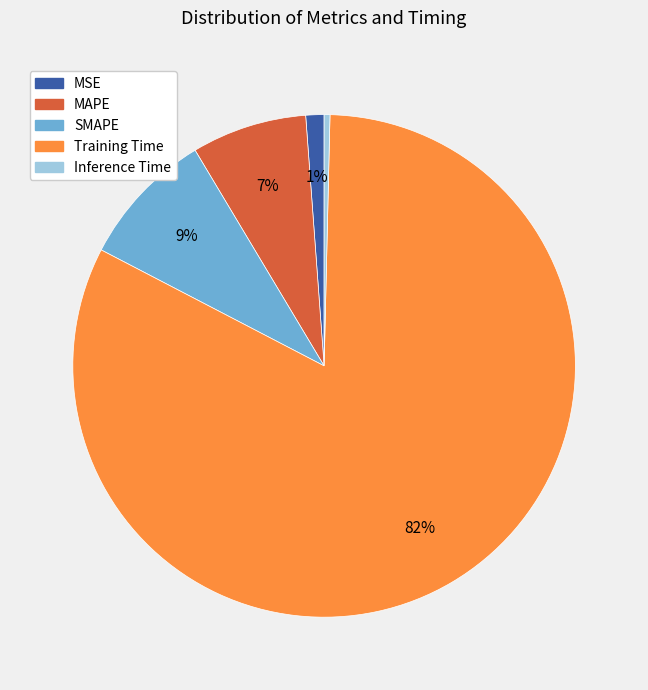

Which has a higher value, Inference Time or Training Time?

Training Time